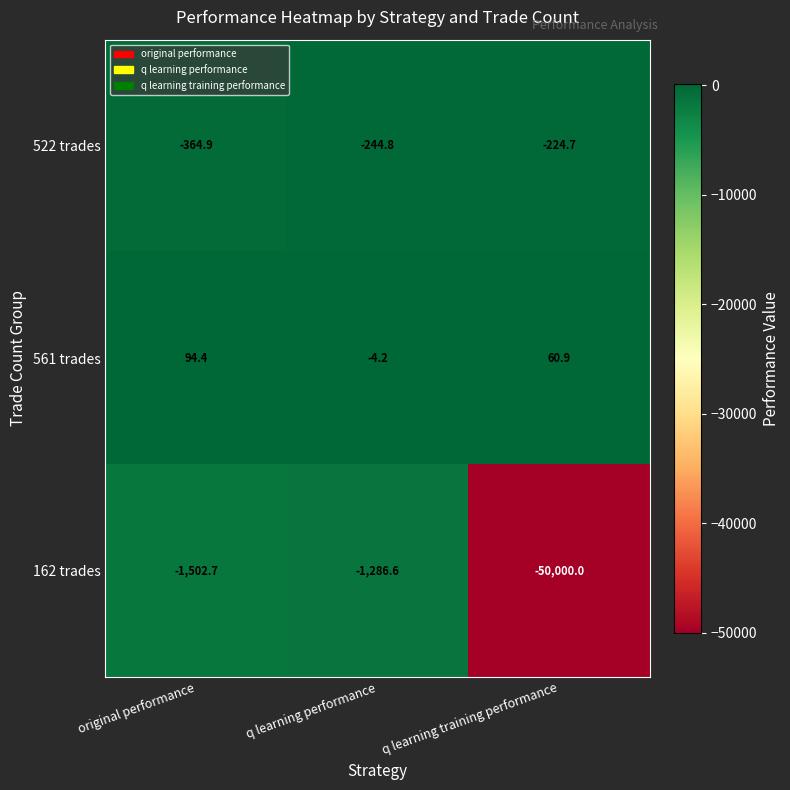

The 162 trades series shows -1286.6 at q learning performance. True or false?

True